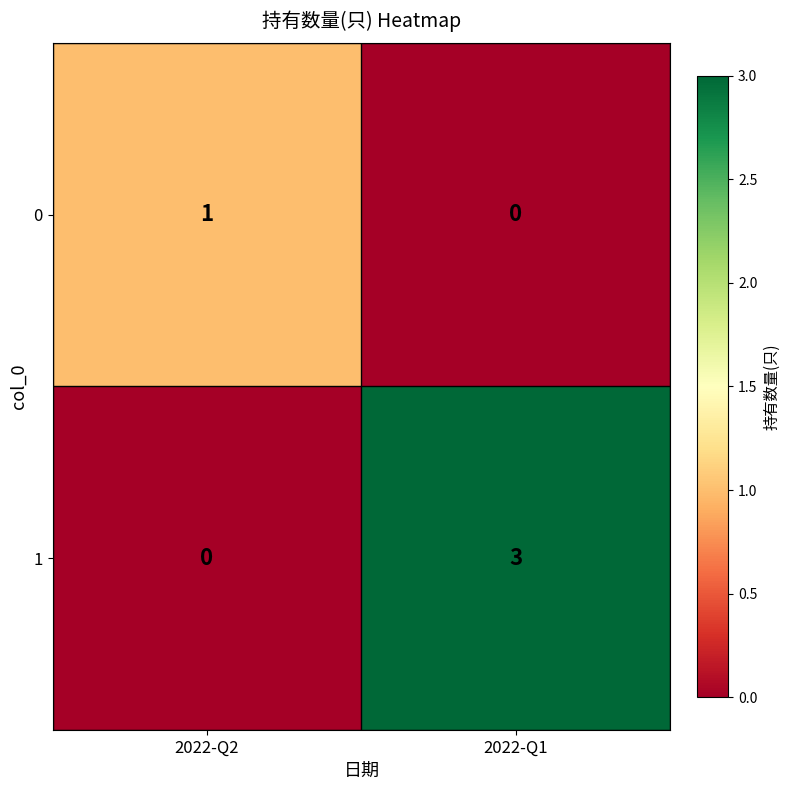

Rank the series at 2022-Q1 from lowest to highest value.

0, 1